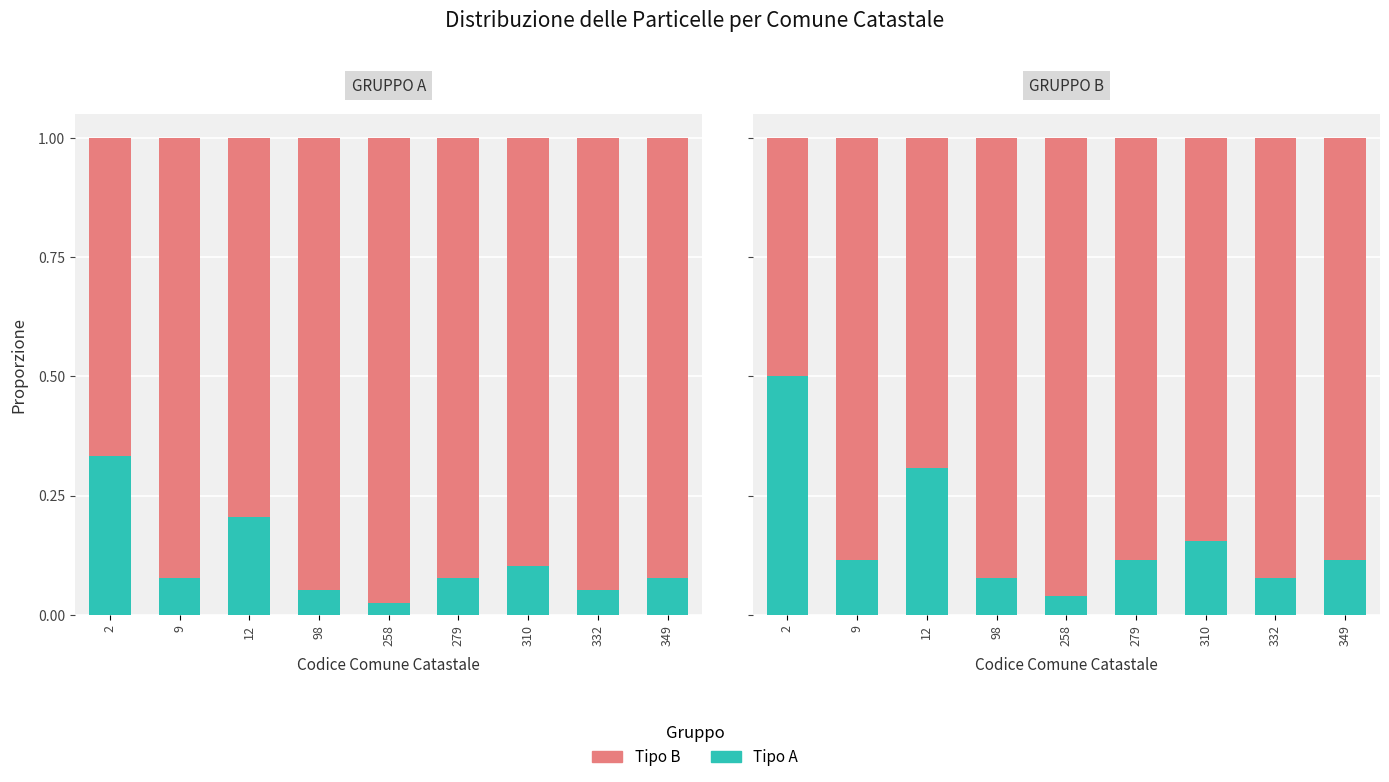

The Serie A series shows 0.2 at 310. True or false?

True